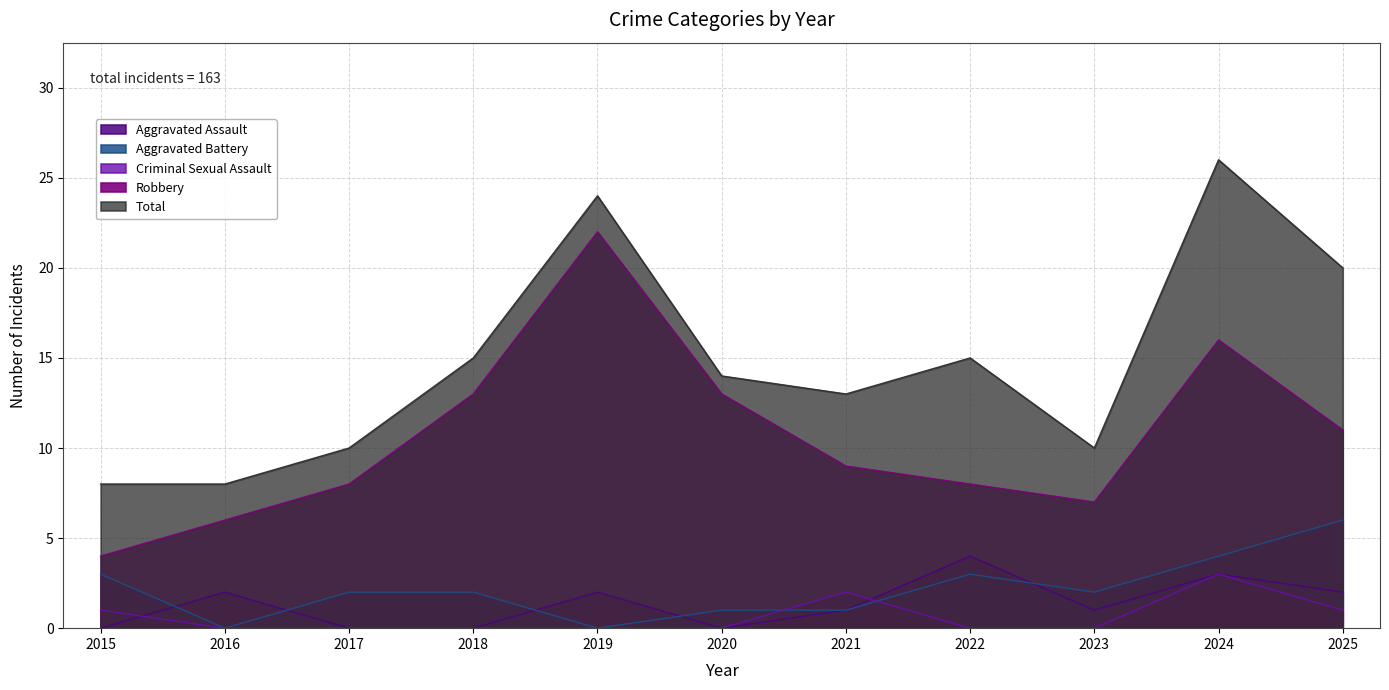

Reading left to right, extract all data points from this chart.

Aggravated Assault: 0	2	0	0	2	0	1	4	1	3	2
Aggravated Battery: 3	0	2	2	0	1	1	3	2	4	6
Criminal Sexual Assault: 1	0	0	0	0	0	2	0	0	3	1
Robbery: 4	6	8	13	22	13	9	8	7	16	11
Total: 8	8	10	15	24	14	13	15	10	26	20